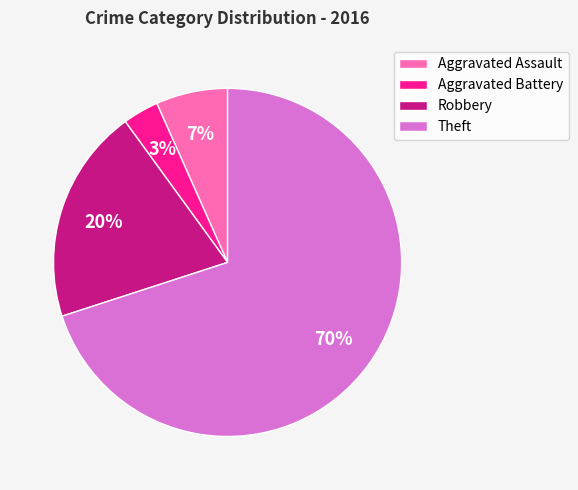

Rank the categories by value from highest to lowest.

Theft, Robbery, Aggravated Assault, Aggravated Battery